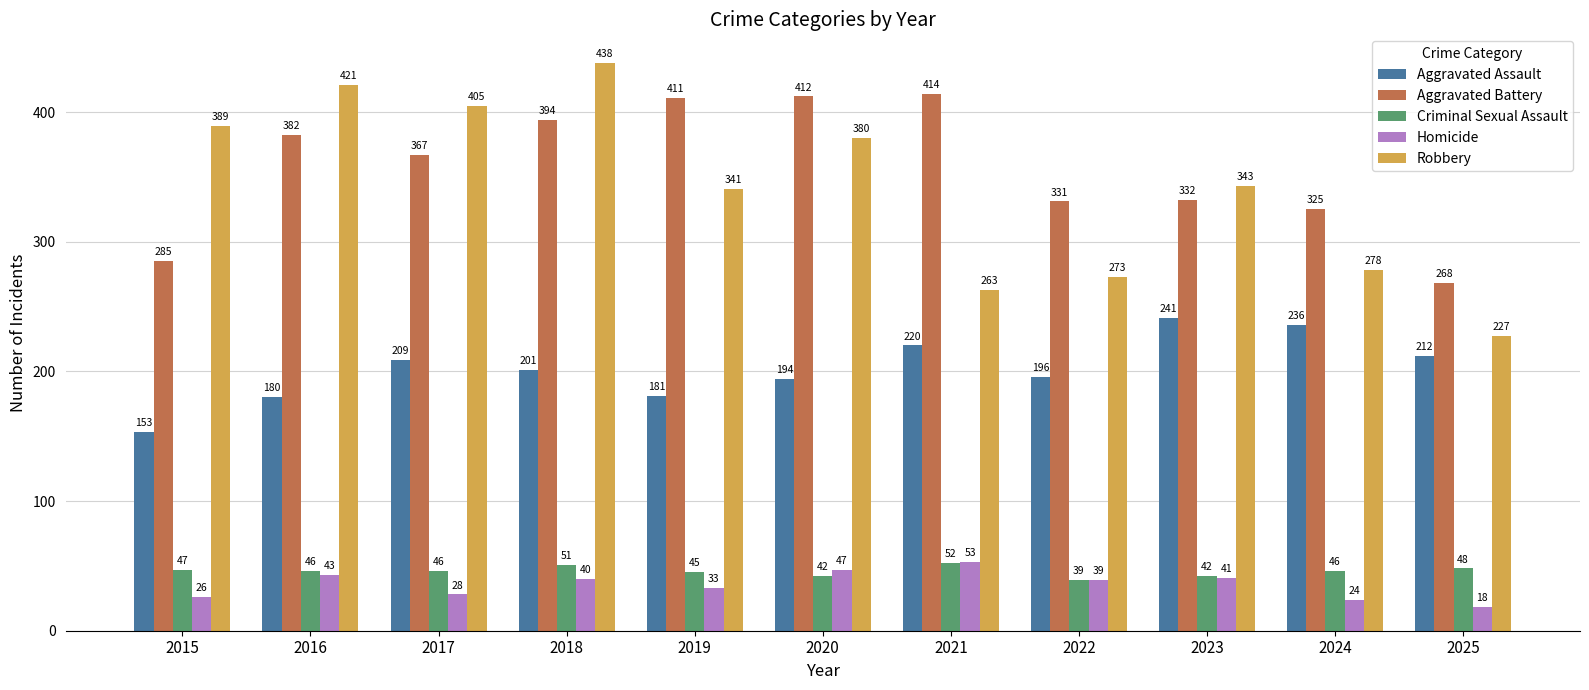

Reading left to right, list all the values displayed in this chart.

Aggravated Assault: 153	180	209	201	181	194	220	196	241	236	212
Aggravated Battery: 285	382	367	394	411	412	414	331	332	325	268
Criminal Sexual Assault: 47	46	46	51	45	42	52	39	42	46	48
Homicide: 26	43	28	40	33	47	53	39	41	24	18
Robbery: 389	421	405	438	341	380	263	273	343	278	227